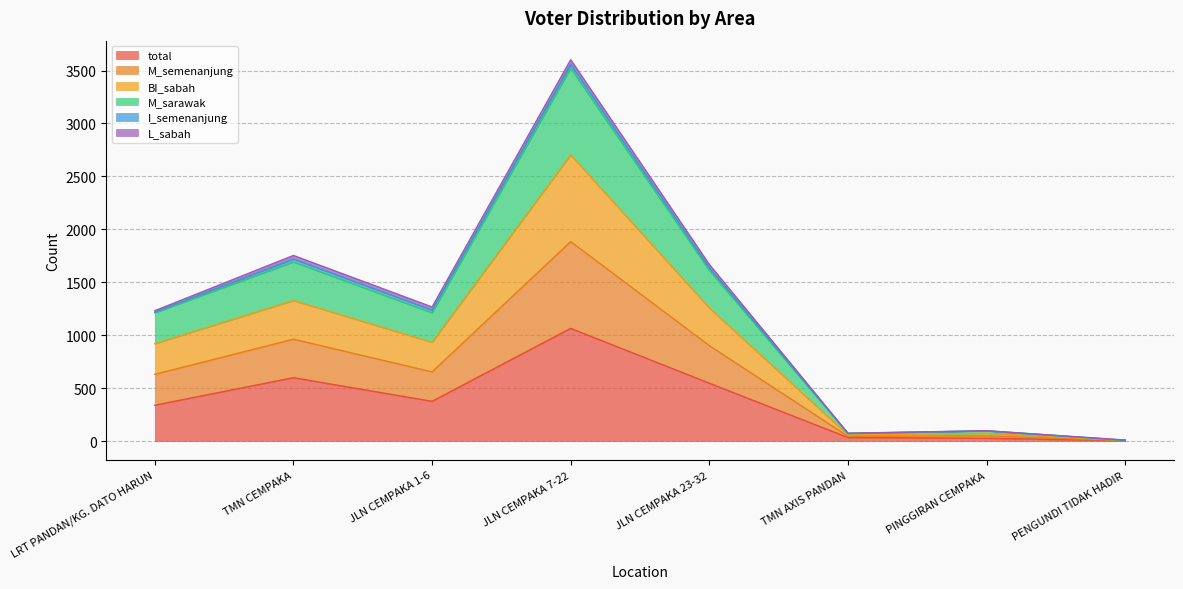

What is the maximum value for total?

1064